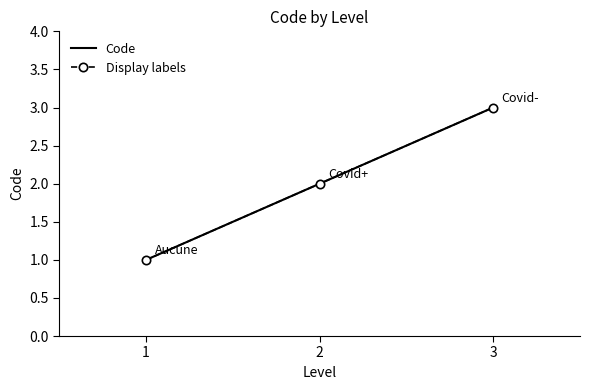

Is it true that Code equals 4 at 3?

False